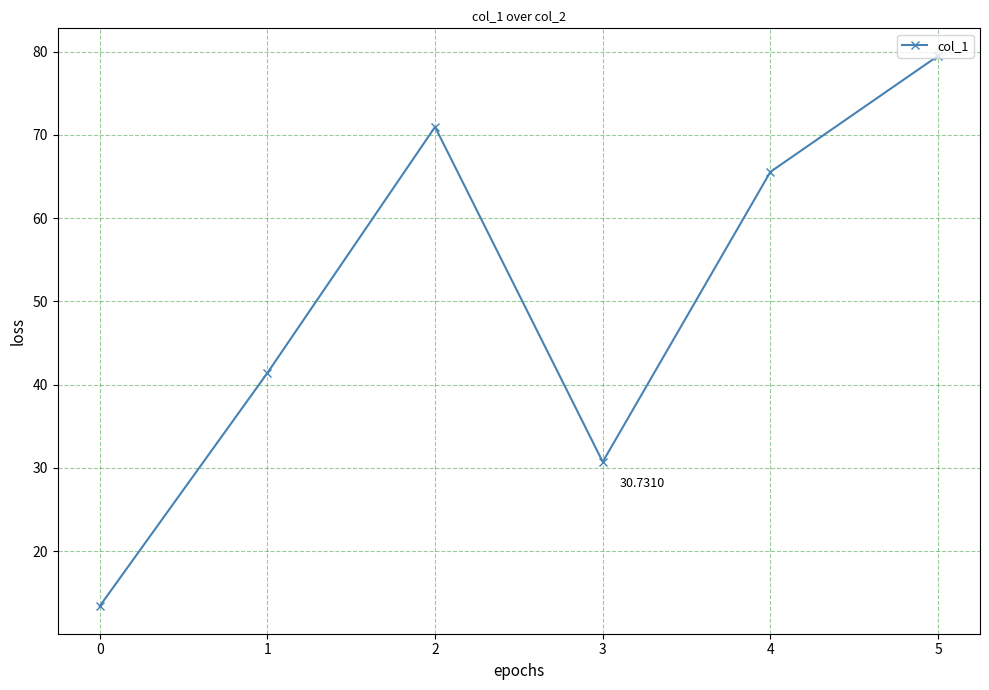

Where is the first local maximum?

2